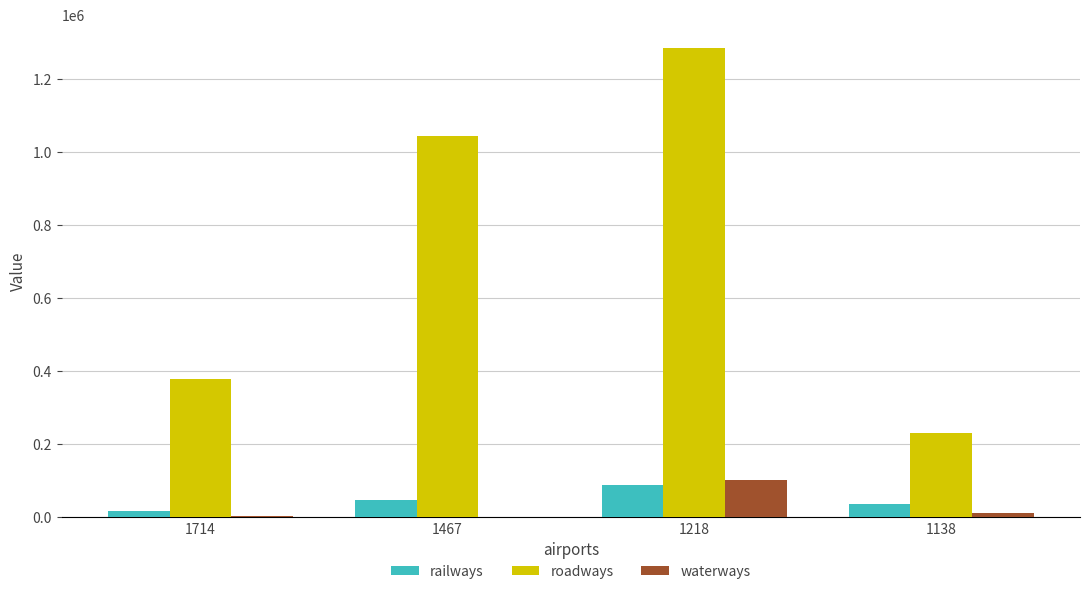

Between 1714 and 1138, which series saw the biggest shift?

roadways